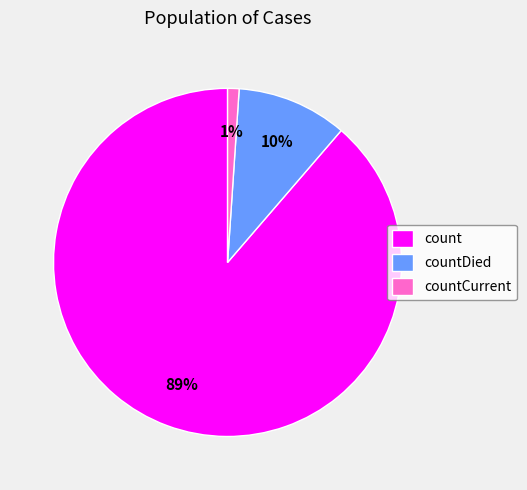

The count slice represents 89% of the pie. True or false?

True